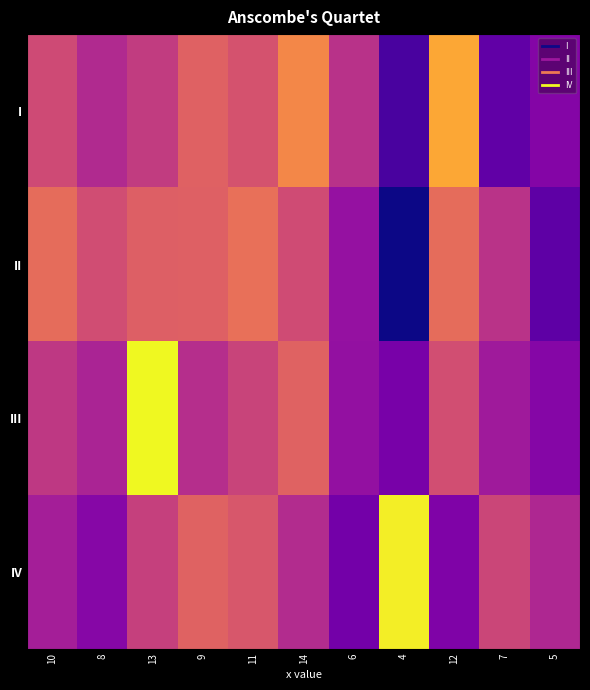

What is the total value across all series at 8?

27.6